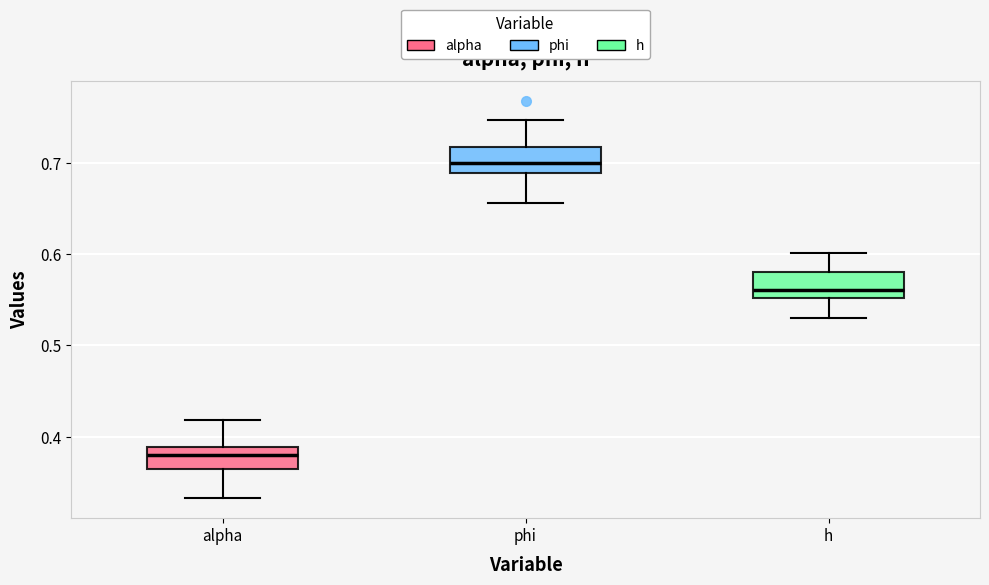

Reading left to right, read every box against the y-axis: the position of its median line, the range the box covers, and the ends of its whiskers. The values are not printed on the chart, so give them approximately, as read against the axis.

alpha: median 0.38, box 0.36 to 0.39, whiskers 0.33 to 0.42
phi: median 0.70, box 0.69 to 0.72, whiskers 0.66 to 0.75
h: median 0.56, box 0.55 to 0.58, whiskers 0.53 to 0.60